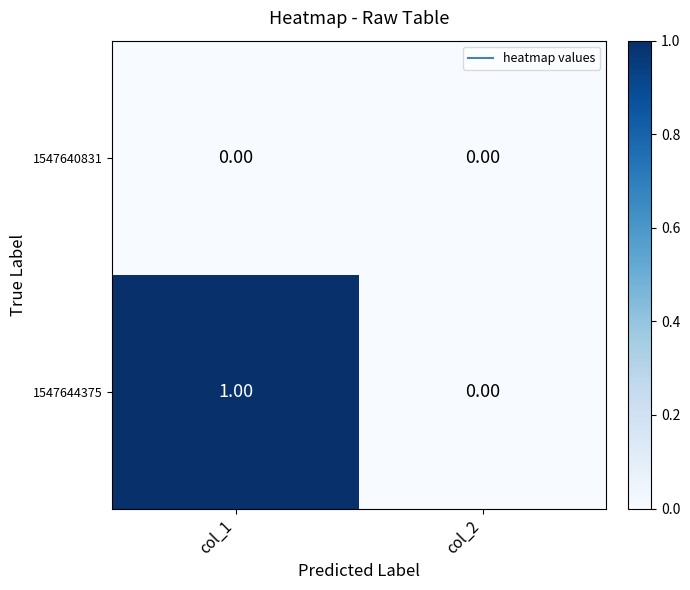

Which series has the largest total across all categories?

1547644375